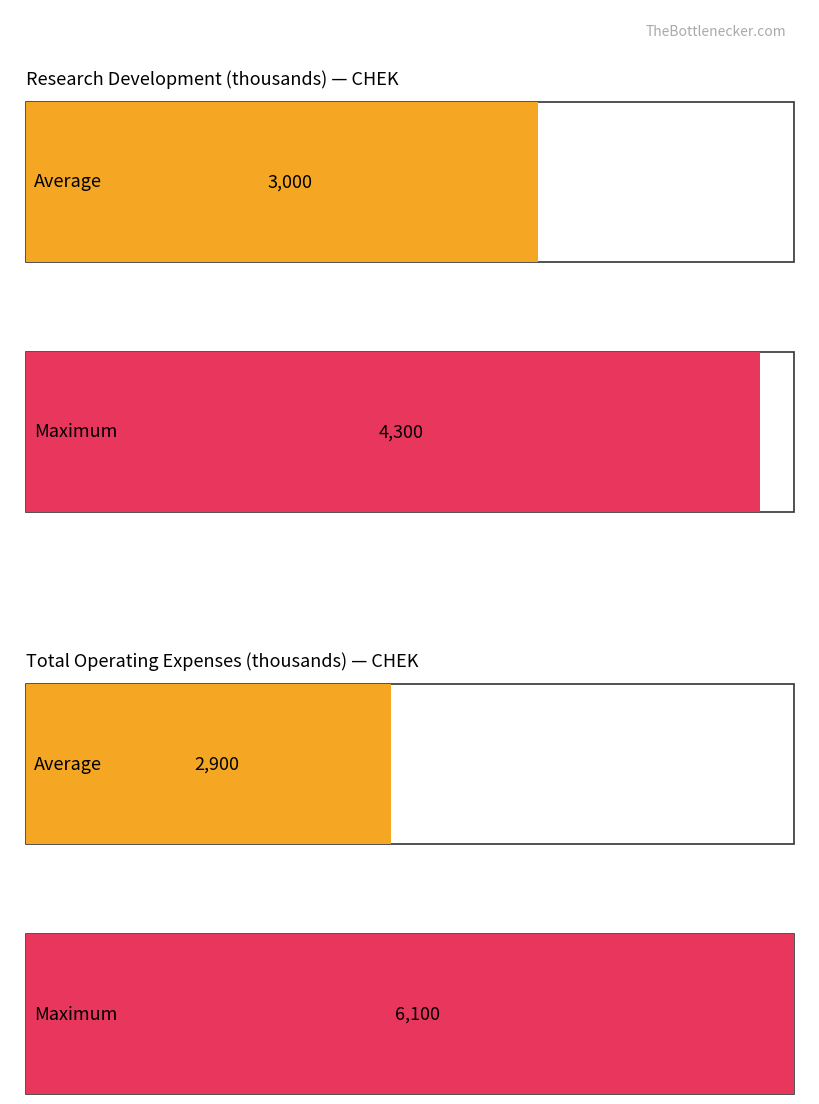

Does the chart contain stacked bars?

No